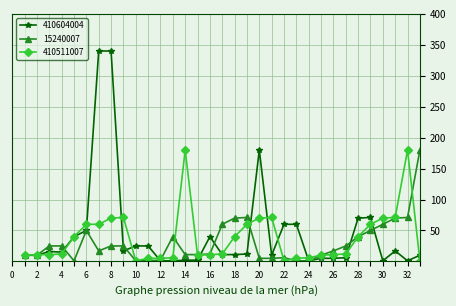

Which series has the widest spread of values?

410604004